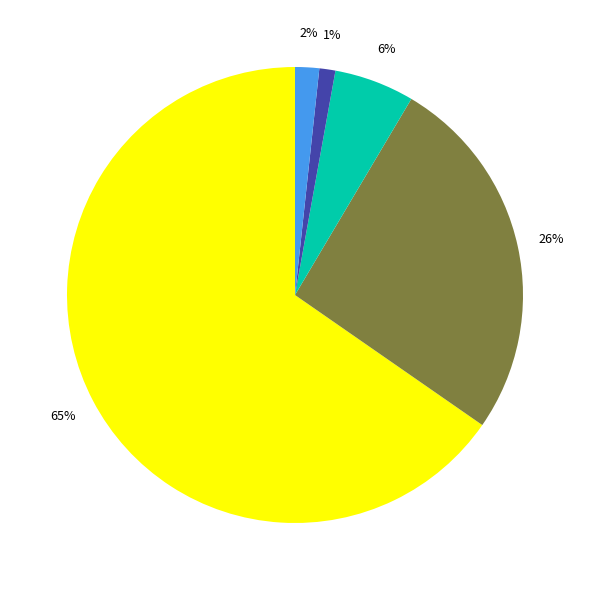

How many segments does this pie chart have?

5